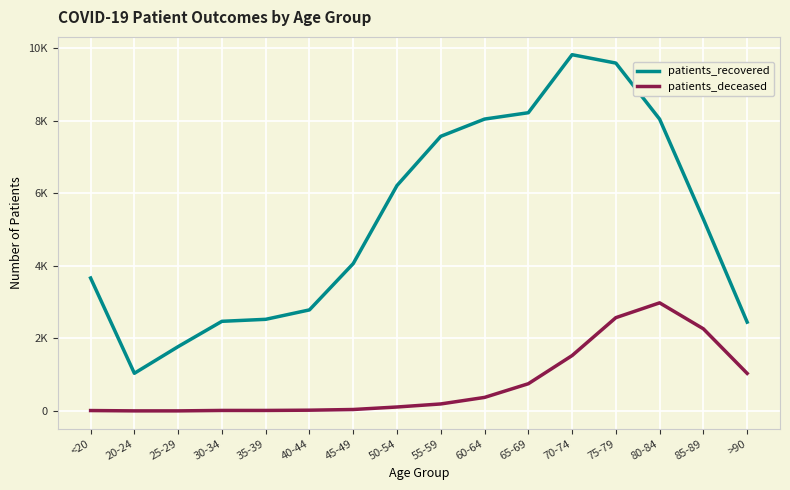

Does the chart have visible grid lines?

Yes